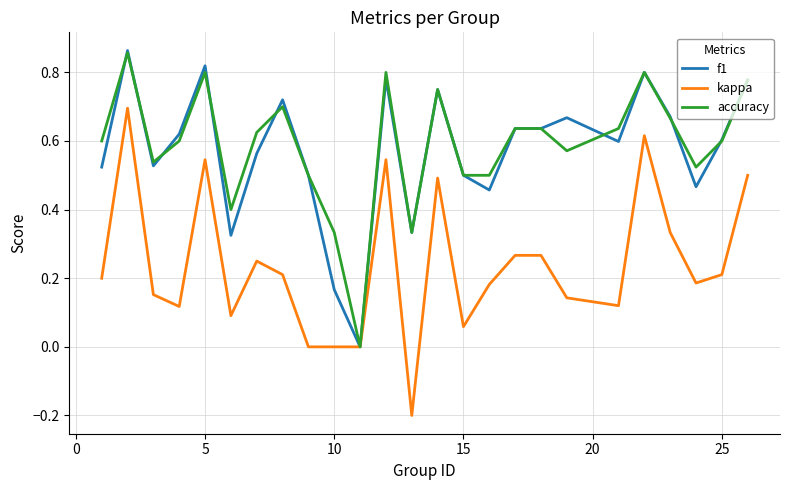

What is the difference between the maximum and second lowest values in the f1 series?

0.7